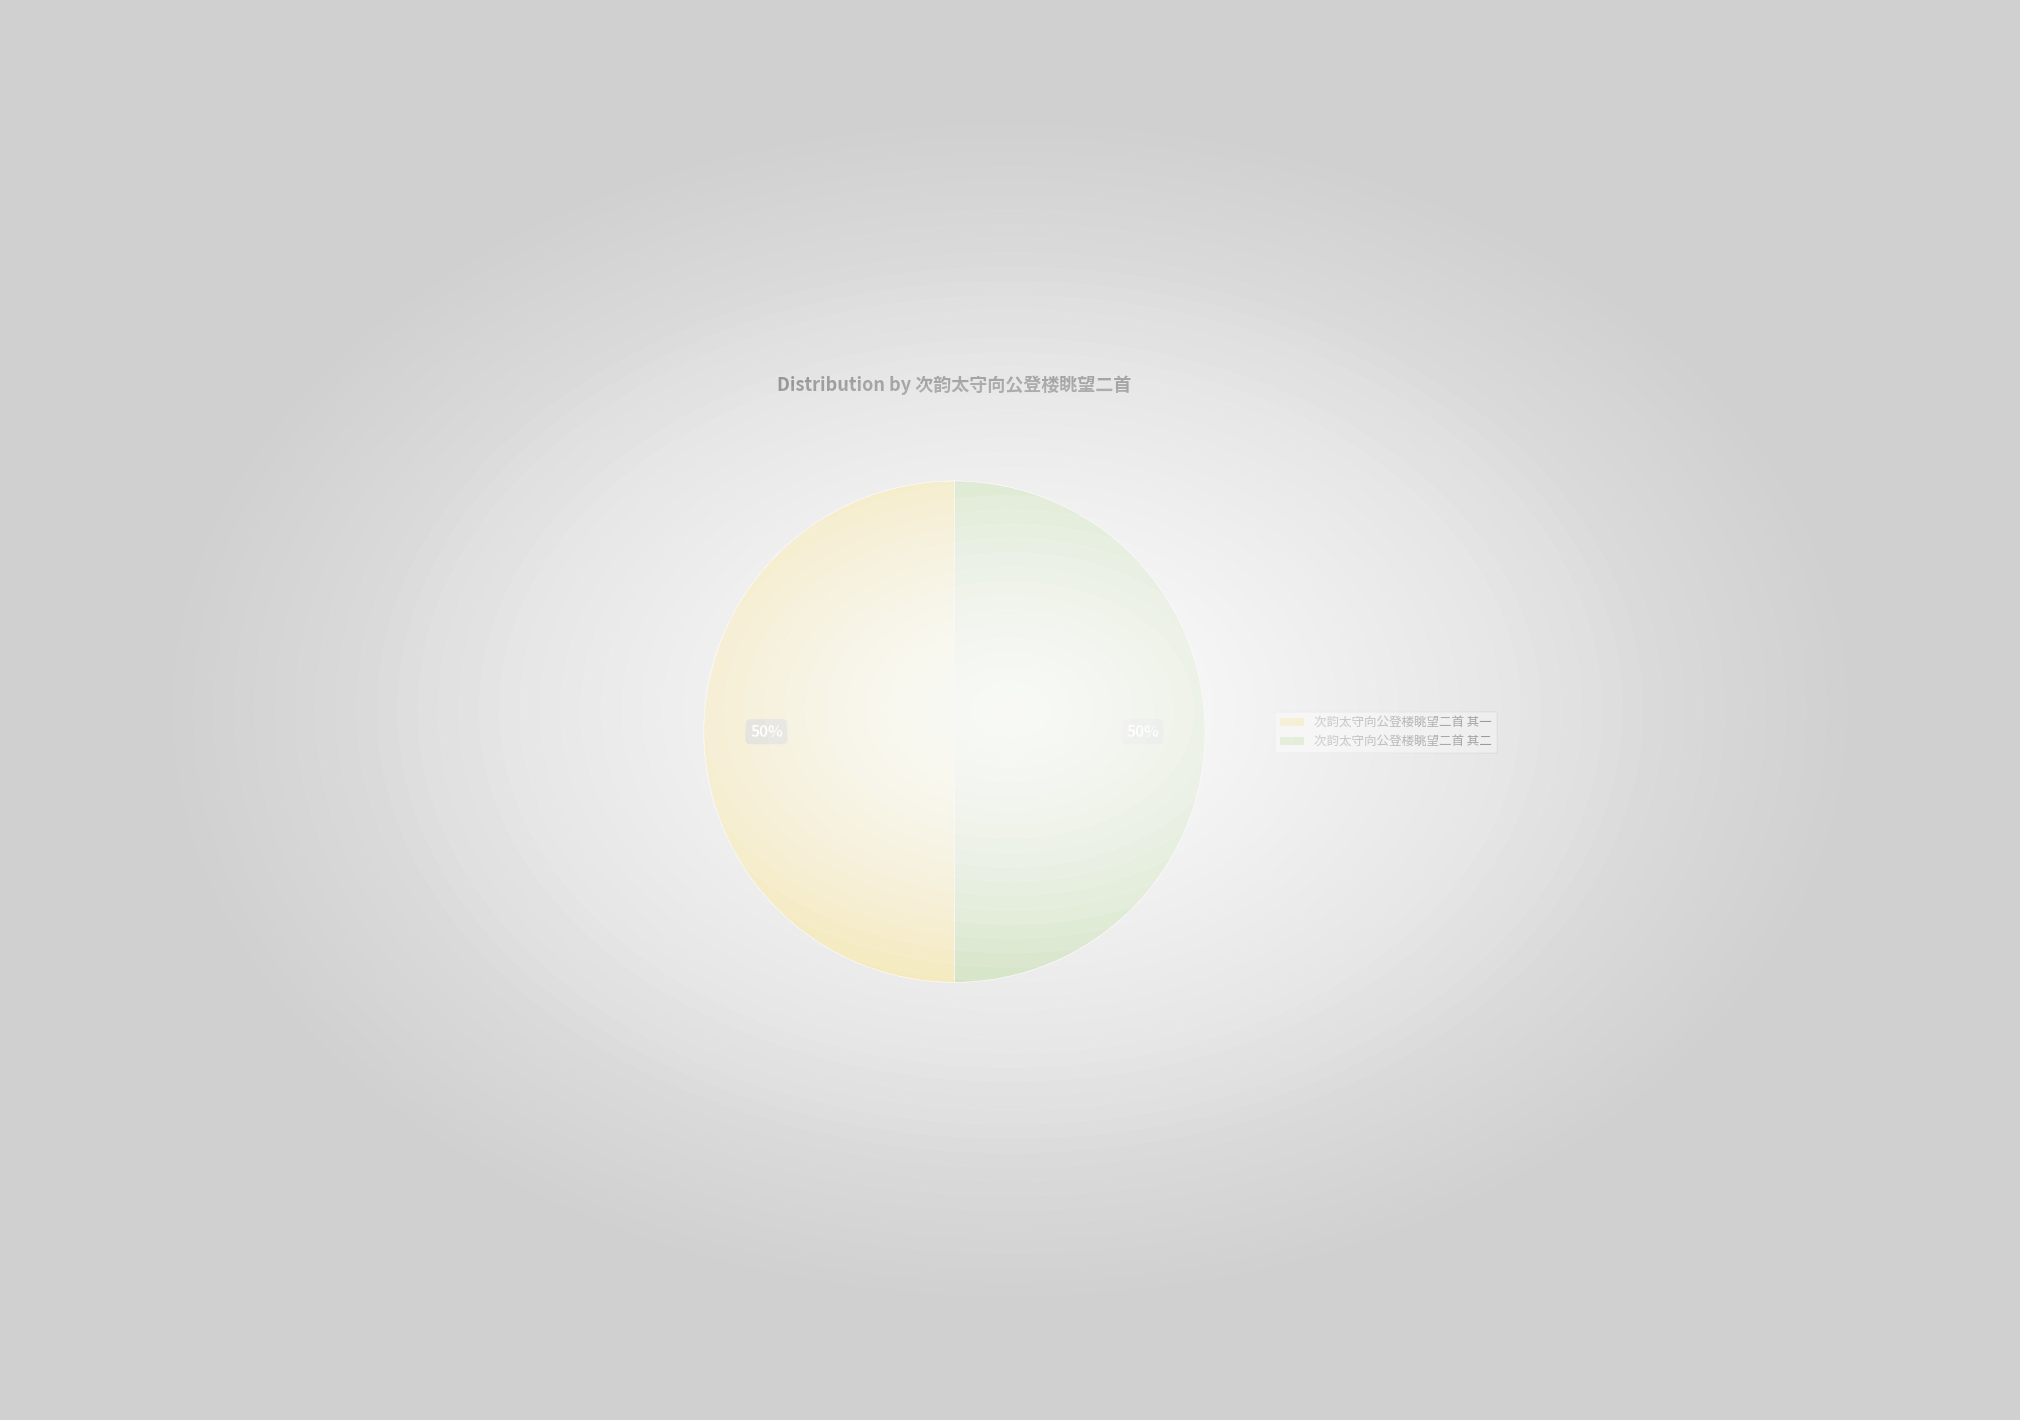

The 次韵太守向公登楼眺望二首 其二 slice represents 42% of the pie. True or false?

False